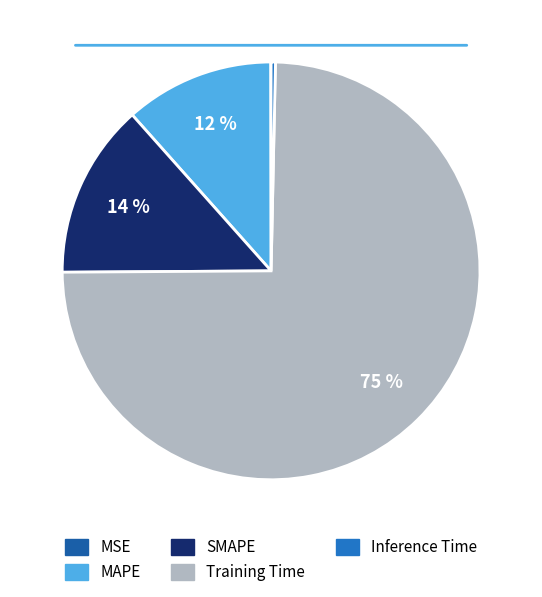

Is the sum of MSE and SMAPE greater than half?

No